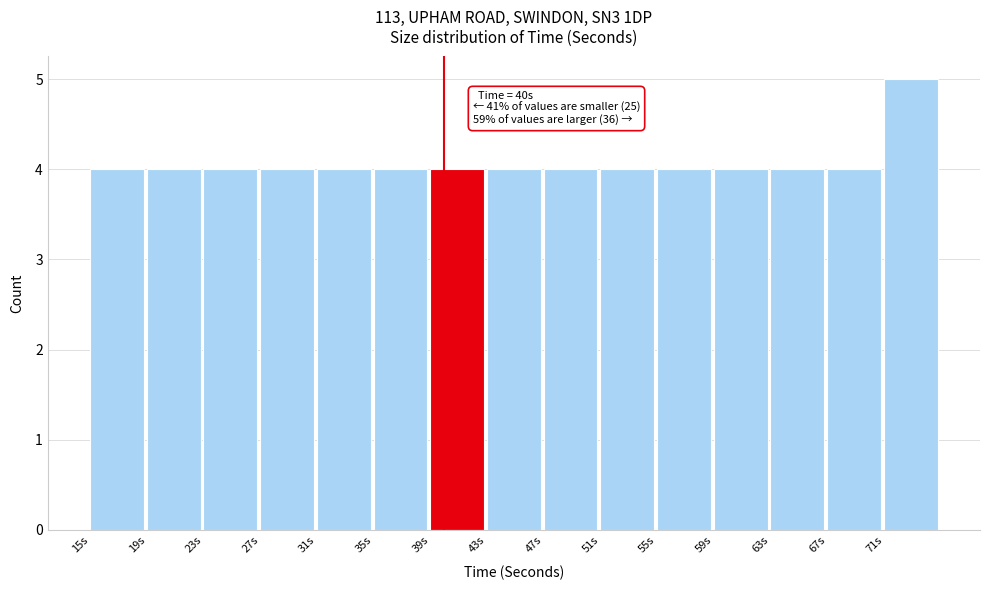

Which range on the x-axis has the tallest bar?

71 to 75